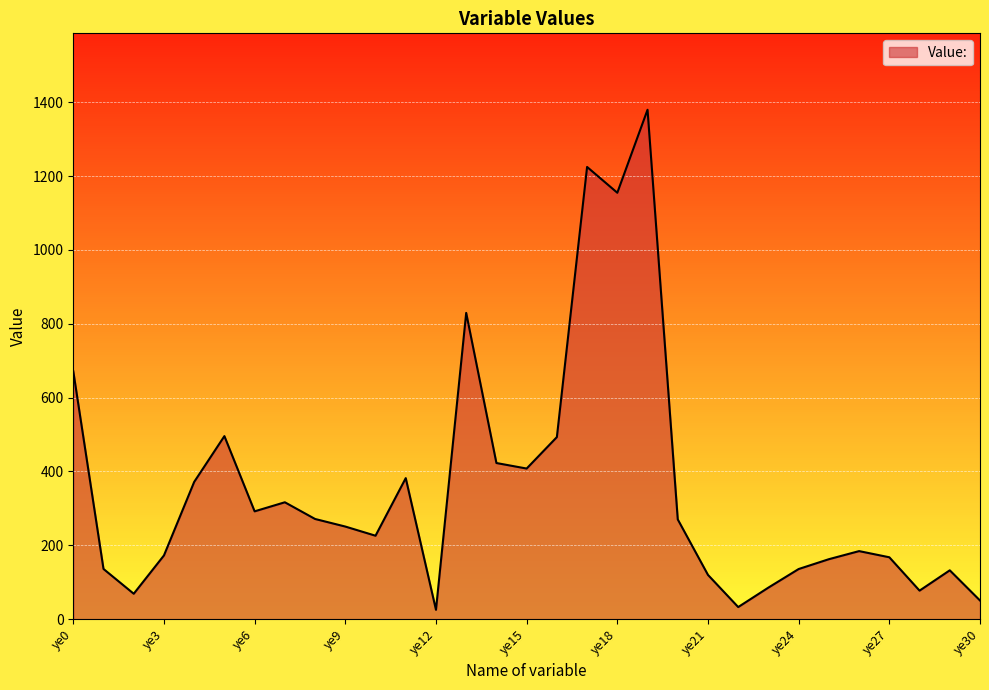

How many values are below 250?

15